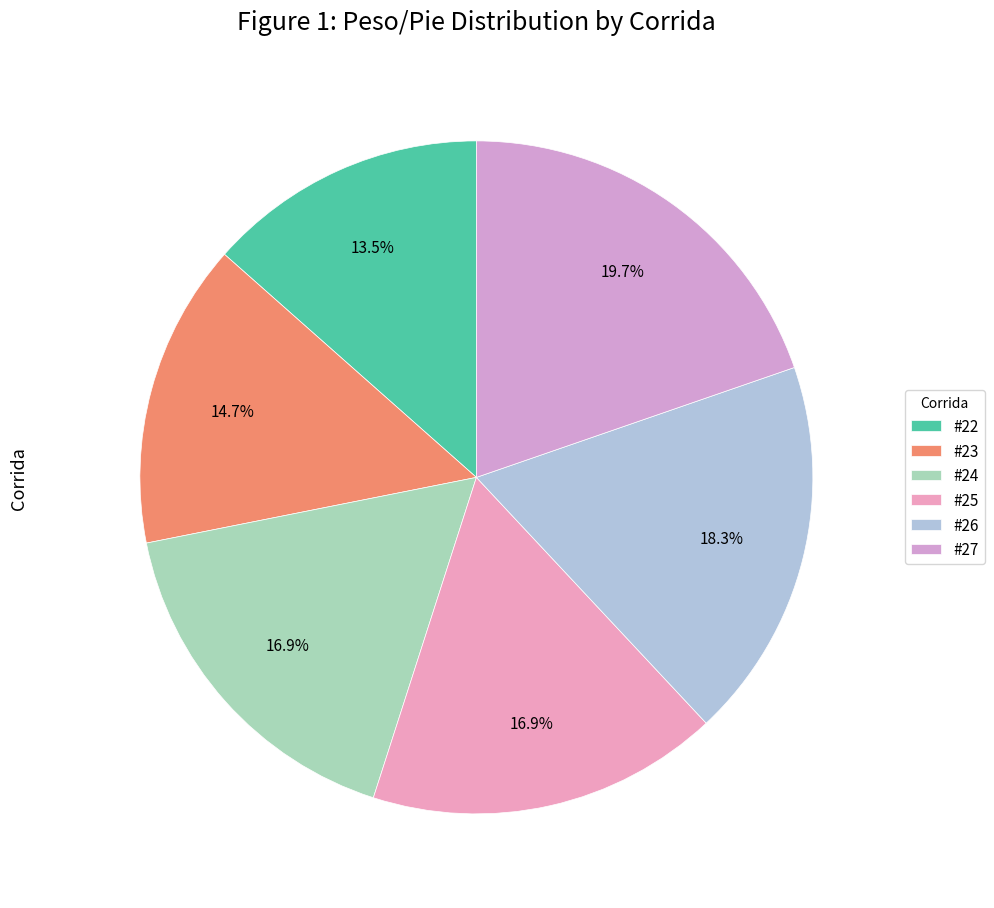

Which category has the smallest portion of the pie?

#22